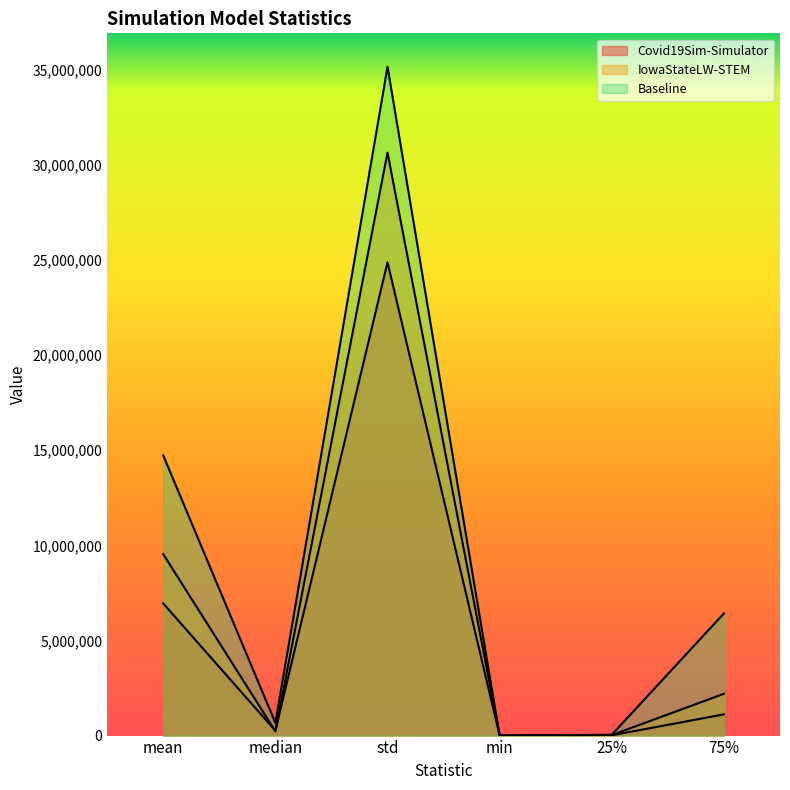

Reading right to left, what are all the values shown in this chart?

Covid19Sim-Simulator: 75%=1115854.9	25%=15171.1	min=0.0	std=24880992.8	median=258603.5	mean=6945771.9
IowaStateLW-STEM: 75%=2197717.0	25%=26124.5	min=9.0	std=30648612.1	median=222784.0	mean=9537019.3
Baseline: 75%=6423564.2	25%=44797.6	min=16.0	std=35162681.1	median=669825.3	mean=14729563.1